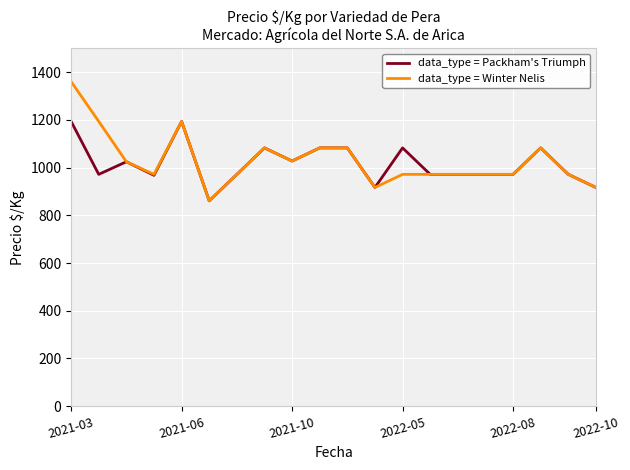

What is the maximum value for data_type = Packham's Triumph?

1194